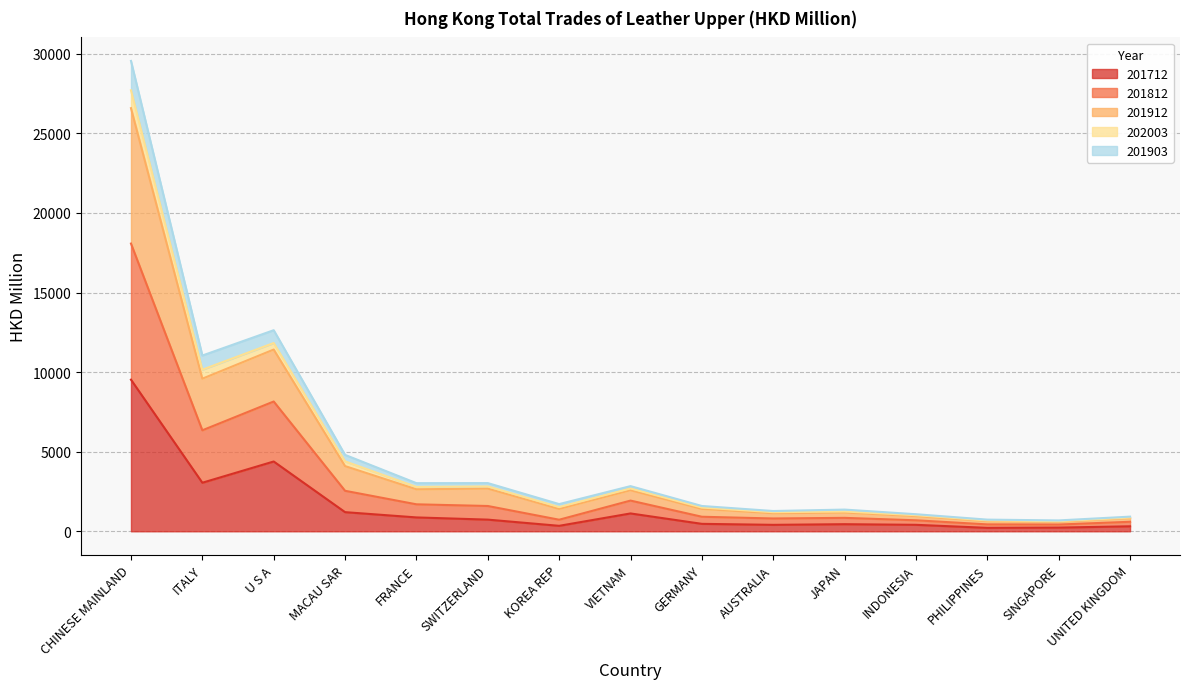

True or false: 202003 and 201903 intersect in this chart.

False